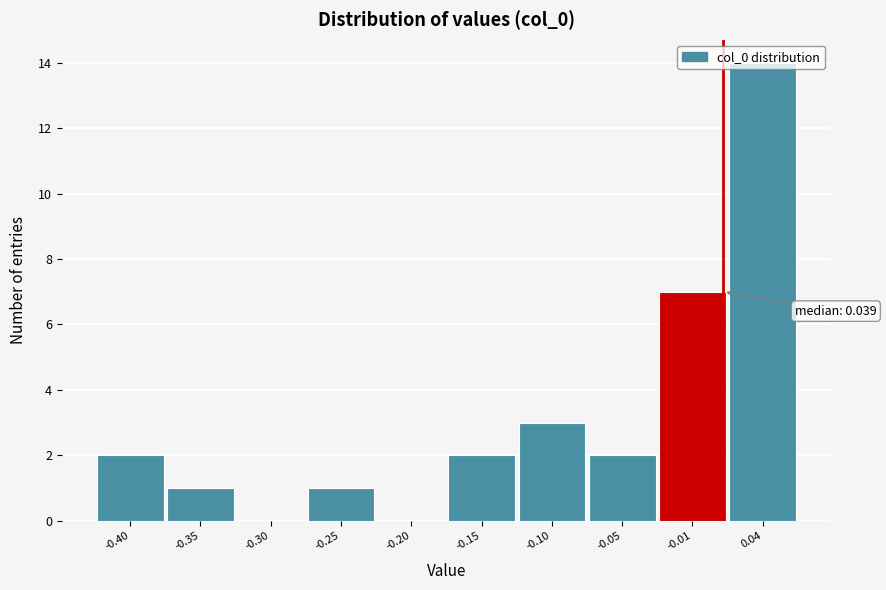

What is the maximum value shown in the chart?

14